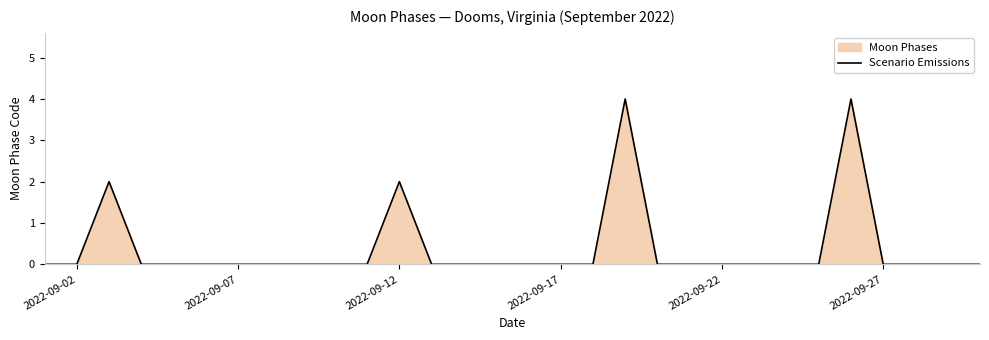

How many interior local peaks (higher than both neighbors) does the data have?

4